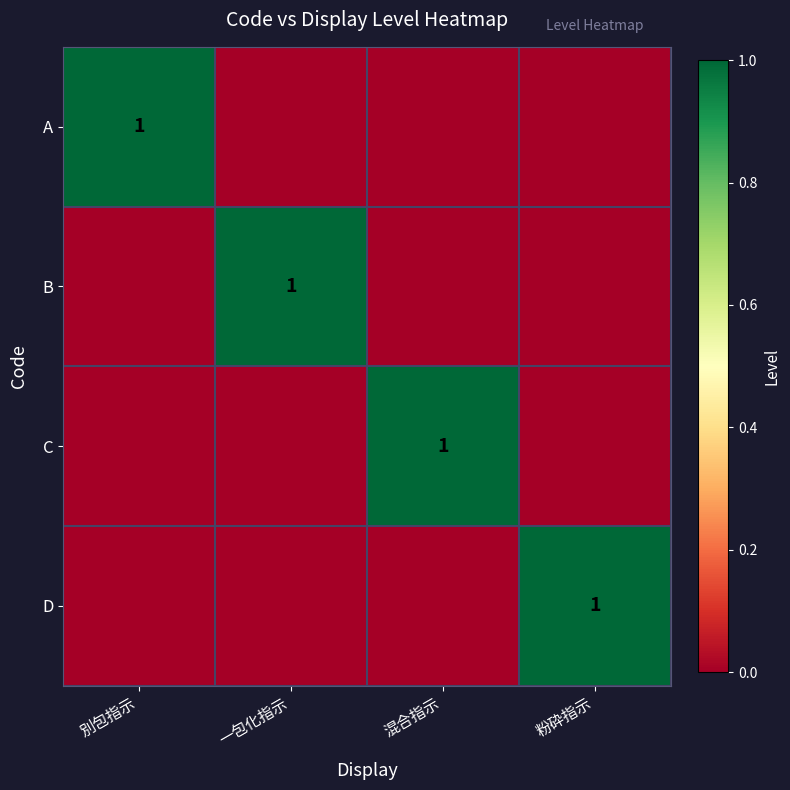

The A series shows 1 at 別包指示. True or false?

True